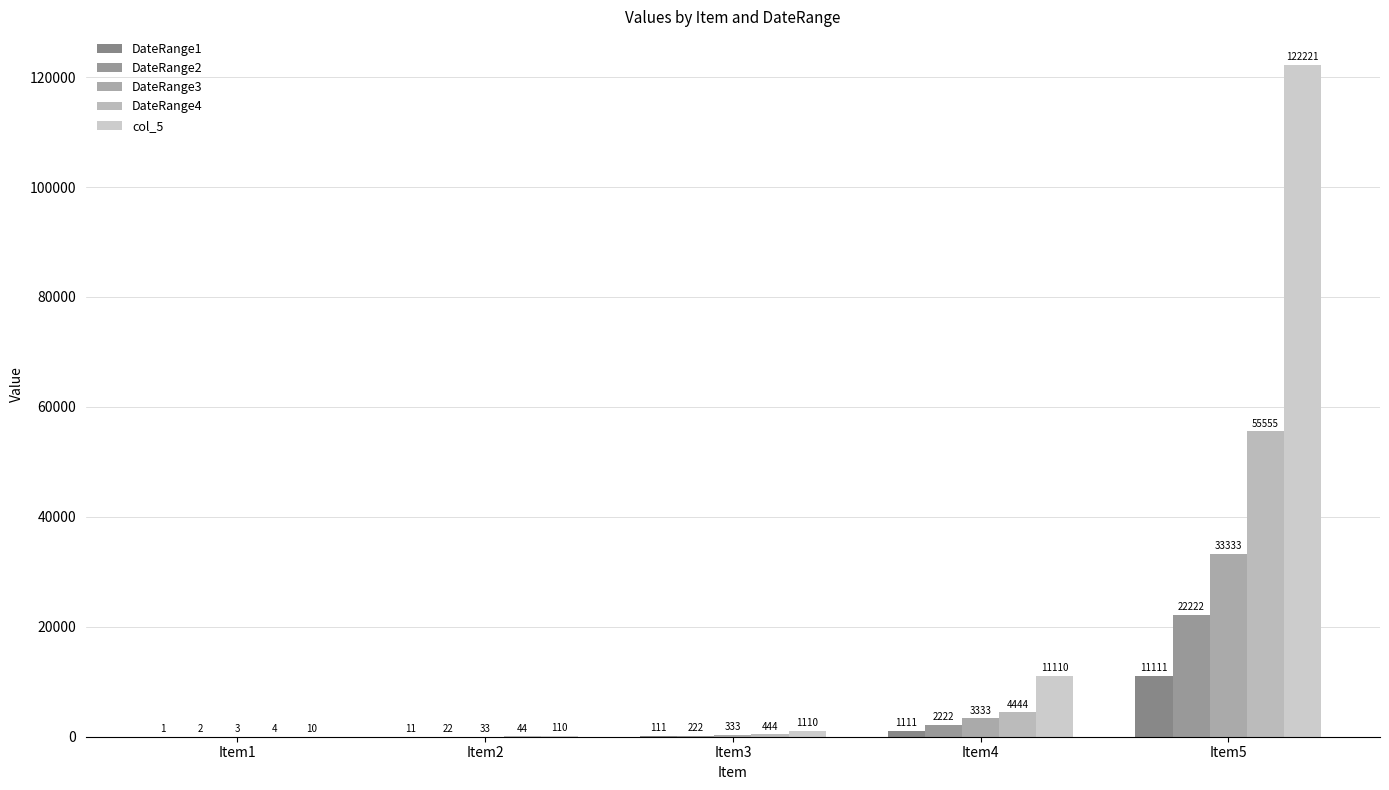

What is the maximum value for DateRange3?

33333